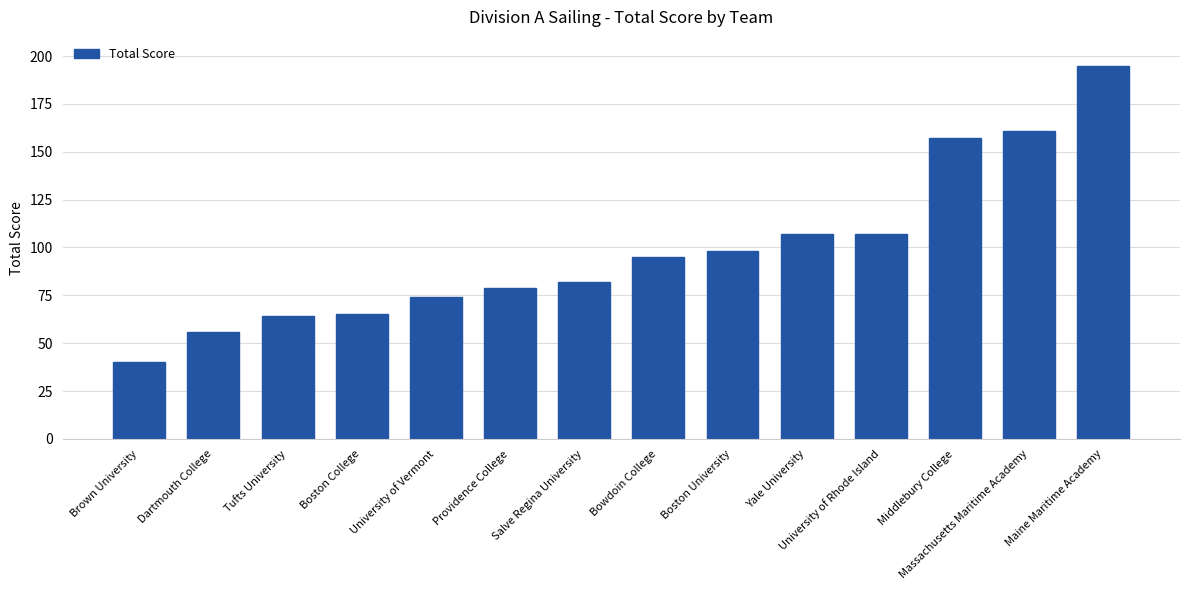

What position from the left is Maine Maritime Academy?

14